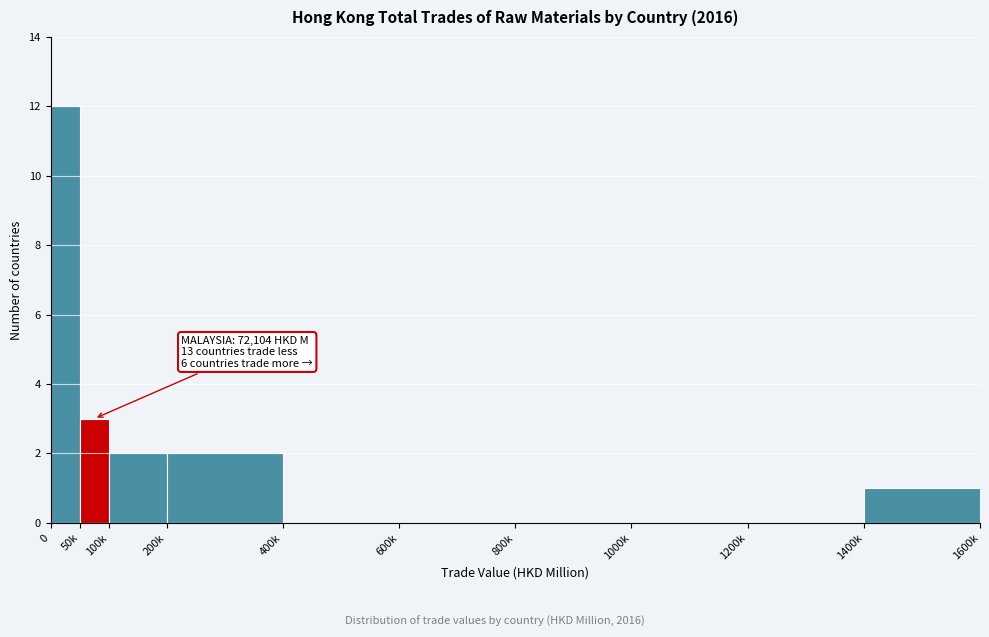

Reading left to right, what are all the values shown in this chart?

0=12	50k=3	100k=2	200k=2	400k=0	600k=0	800k=0	1000k=0	1200k=0	1400k=1